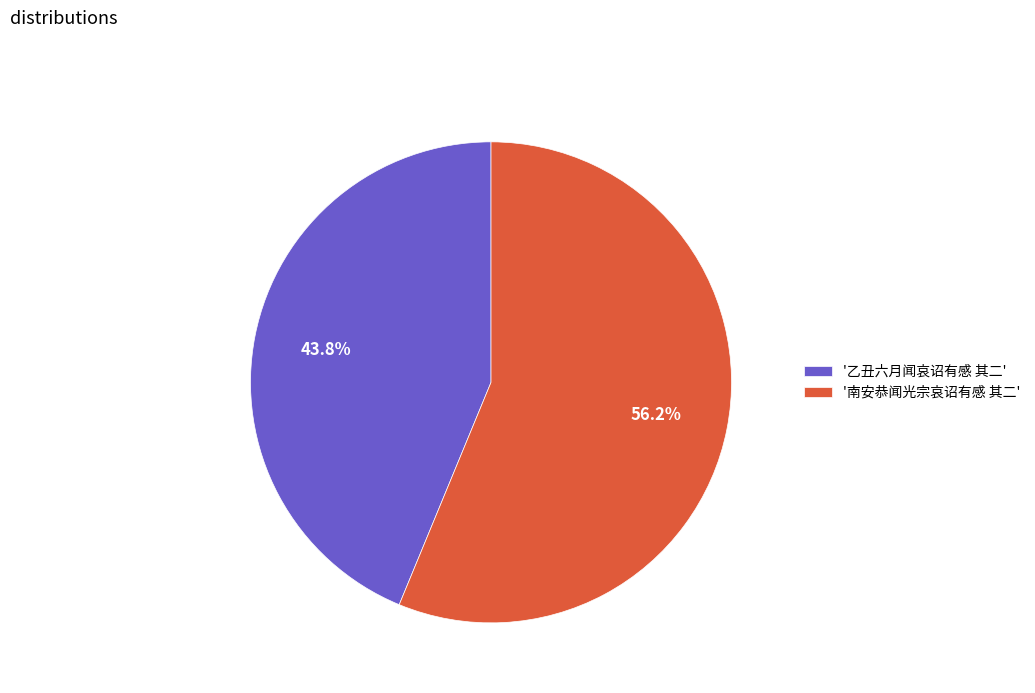

Is the sum of '乙丑六月闻哀诏有感 其二' and '南安恭闻光宗哀诏有感 其二' greater than half?

Yes